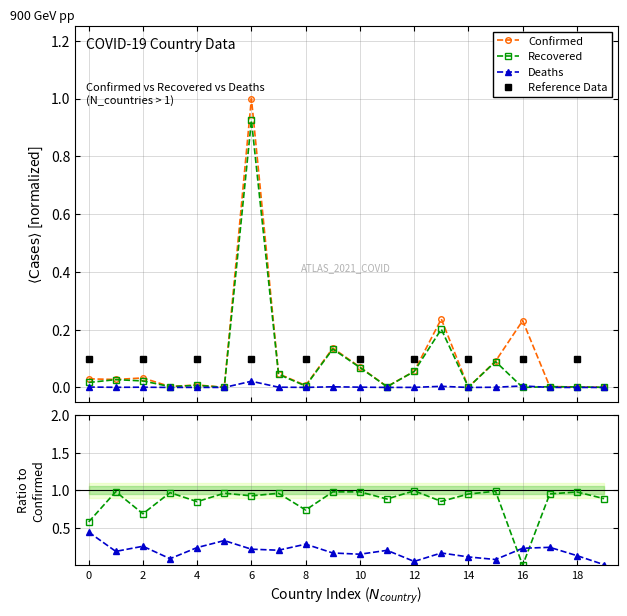

Reading right to left, list all the values displayed in this chart.

Confirmed: 0.0	0.0	0.0	0.2	0.1	0.0	0.2	0.1	0.0	0.1	0.1	0.0	0.0	1.0	0.0	0.0	0.0	0.0	0.0	0.0
Recovered: 0.0	0.0	0.0	0.0	0.1	0.0	0.2	0.1	0.0	0.1	0.1	0.0	0.0	0.9	0.0	0.0	0.0	0.0	0.0	0.0
Deaths: 0.0	0.0	0.0	0.0	0.0	0.0	0.0	0.0	0.0	0.0	0.0	0.0	0.0	0.0	0.0	0.0	0.0	0.0	0.0	0.0